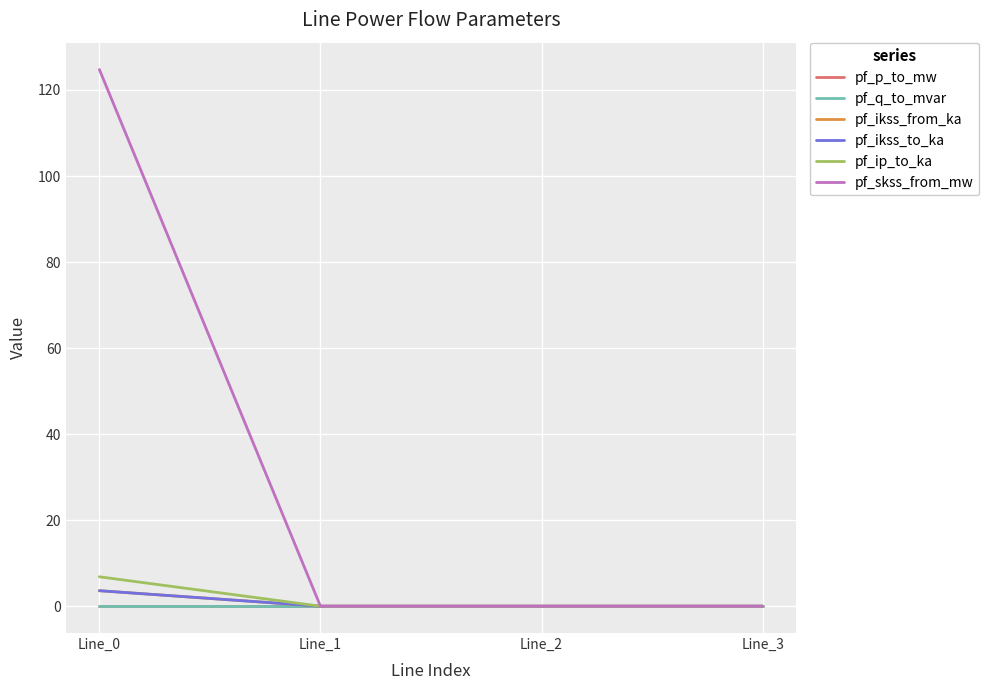

Reading left to right, list all the values displayed in this chart.

pf_p_to_mw: -0.0	0.0	0.0	0.0
pf_q_to_mvar: -0.0	0.0	0.0	0.0
pf_ikss_from_ka: 3.6	0.0	0.0	0.0
pf_ikss_to_ka: 3.6	0.0	0.0	0.0
pf_ip_to_ka: 6.8	0.0	0.0	0.0
pf_skss_from_mw: 124.8	0.0	0.0	0.0